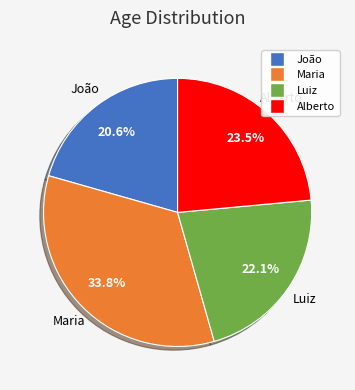

Which category has the smallest portion of the pie?

João